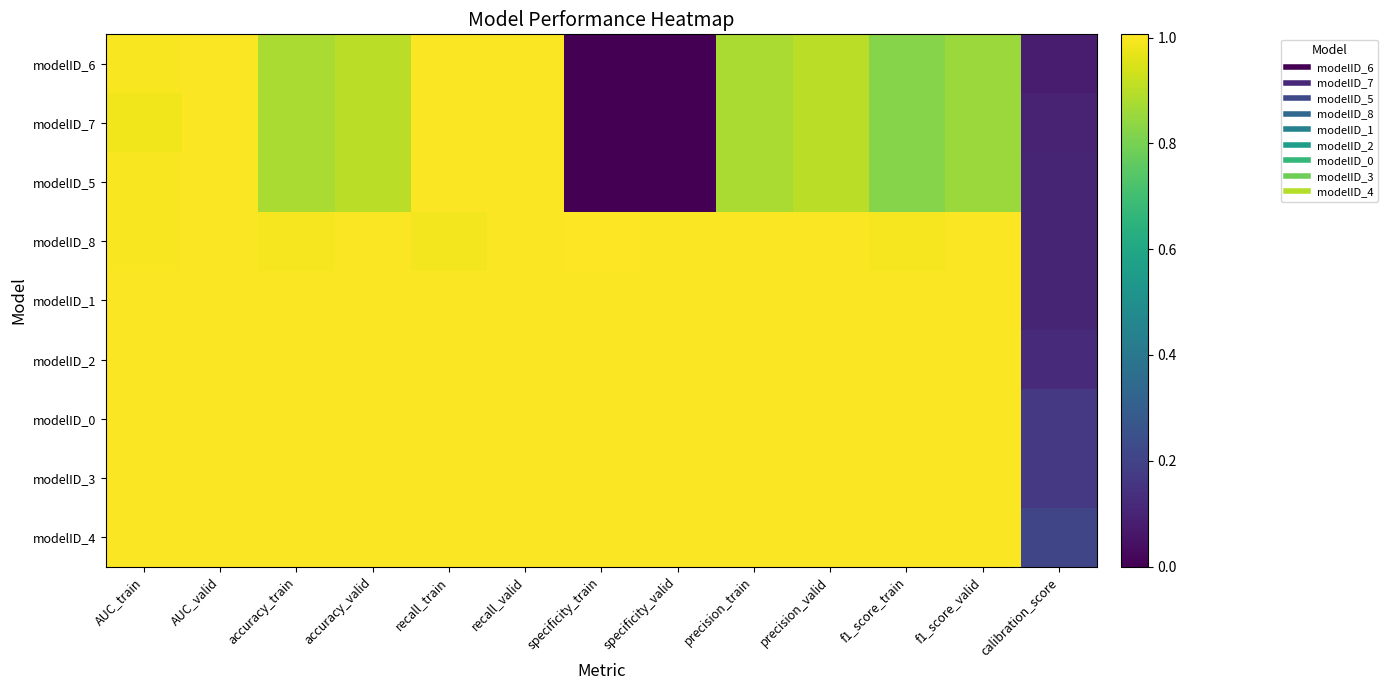

Rank the series at AUC_train from highest to lowest value.

modelID_1, modelID_2, modelID_0, modelID_3, modelID_4, modelID_6, modelID_5, modelID_8, modelID_7